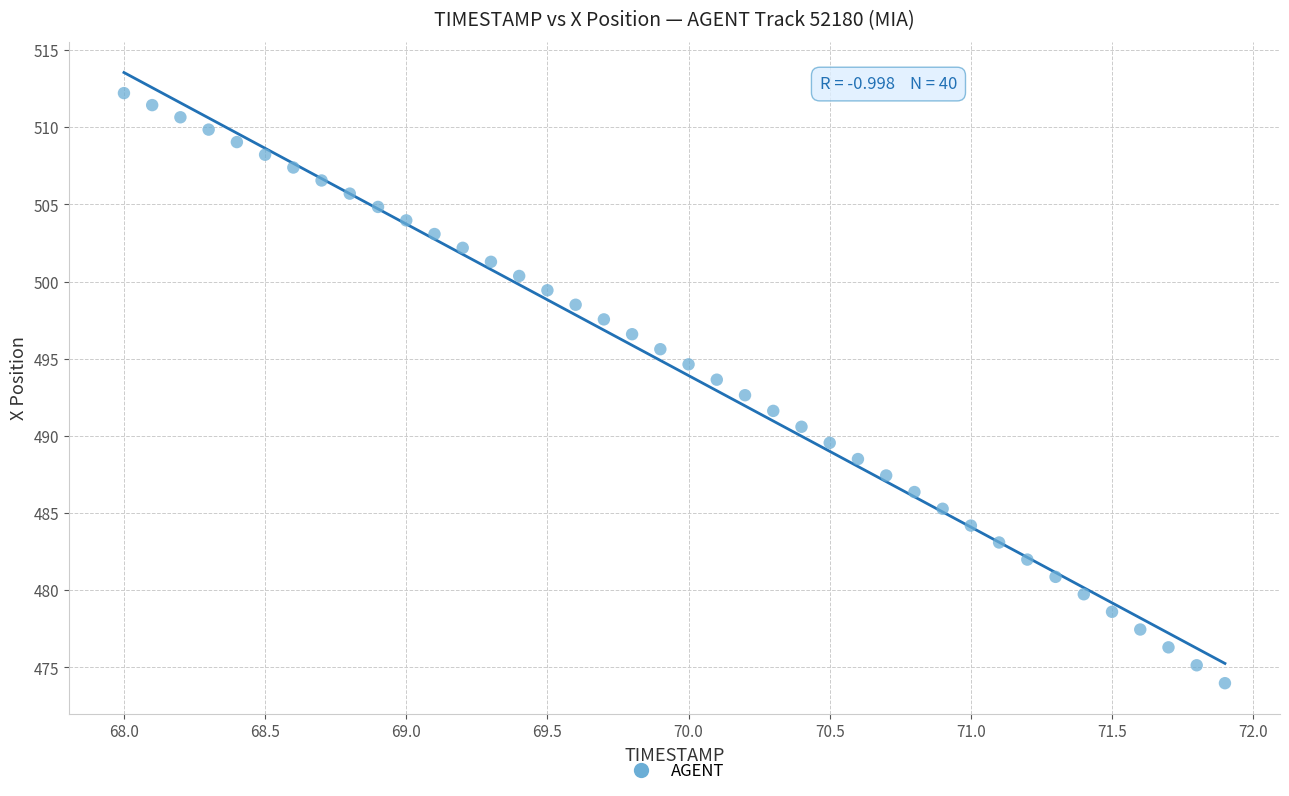

What is the range of X values (max minus min)?

3.9